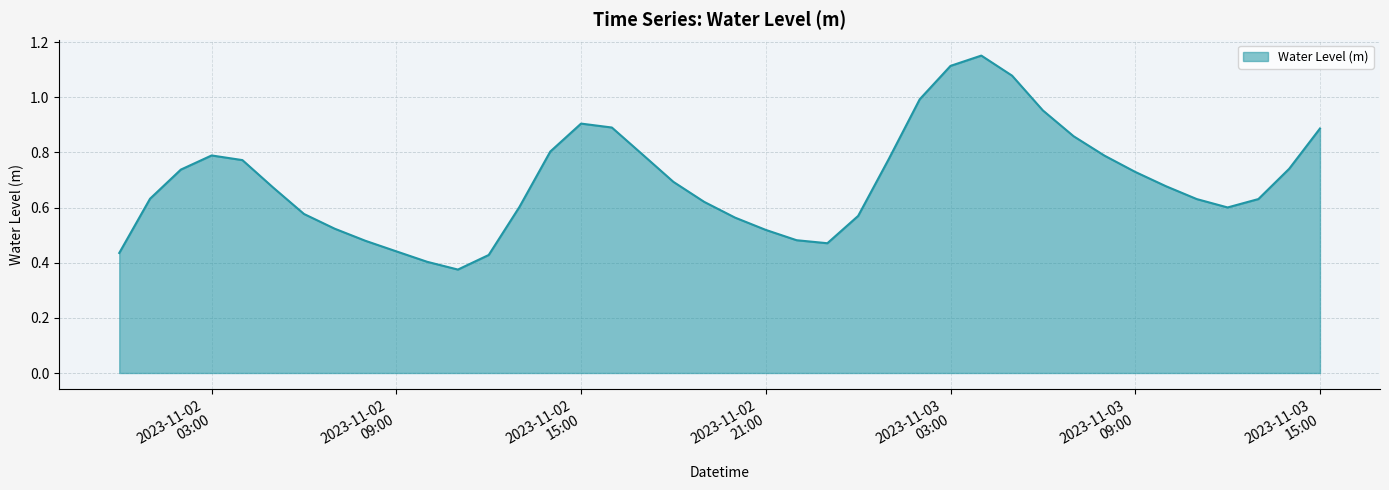

What is the label of the 5th point from the left?

2023-11-02 04:00:00